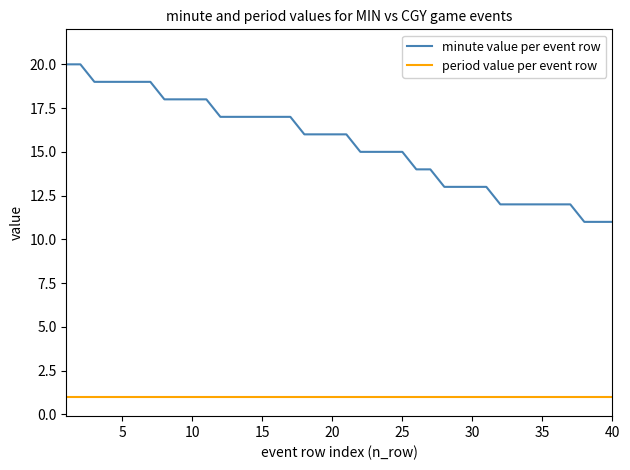

Reading left to right, what are all the values shown in this chart?

minute value per event row: 20	20	19	19	19	19	19	18	18	18	18	17	17	17	17	17	17	16	16	16	16	15	15	15	15	14	14	13	13	13	13	12	12	12	12	12	12	11	11	11
period value per event row: 1	1	1	1	1	1	1	1	1	1	1	1	1	1	1	1	1	1	1	1	1	1	1	1	1	1	1	1	1	1	1	1	1	1	1	1	1	1	1	1